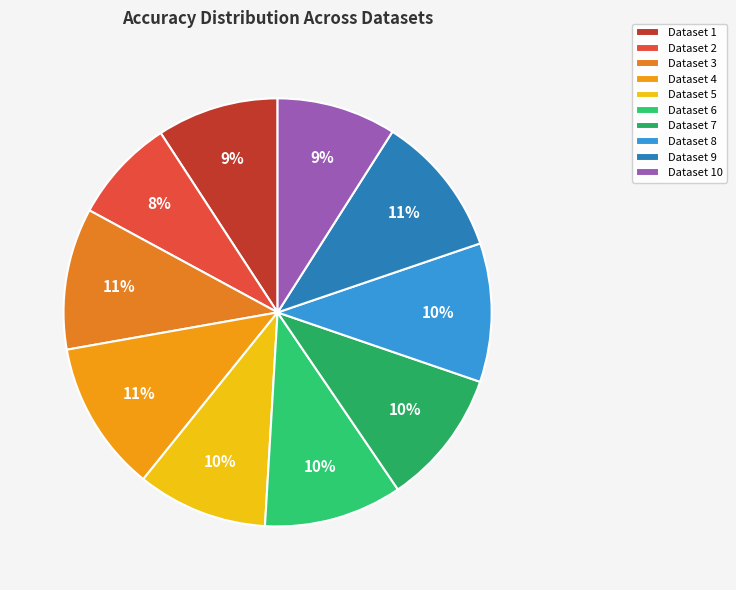

Is it true that Dataset 6 is 21% of the pie?

False